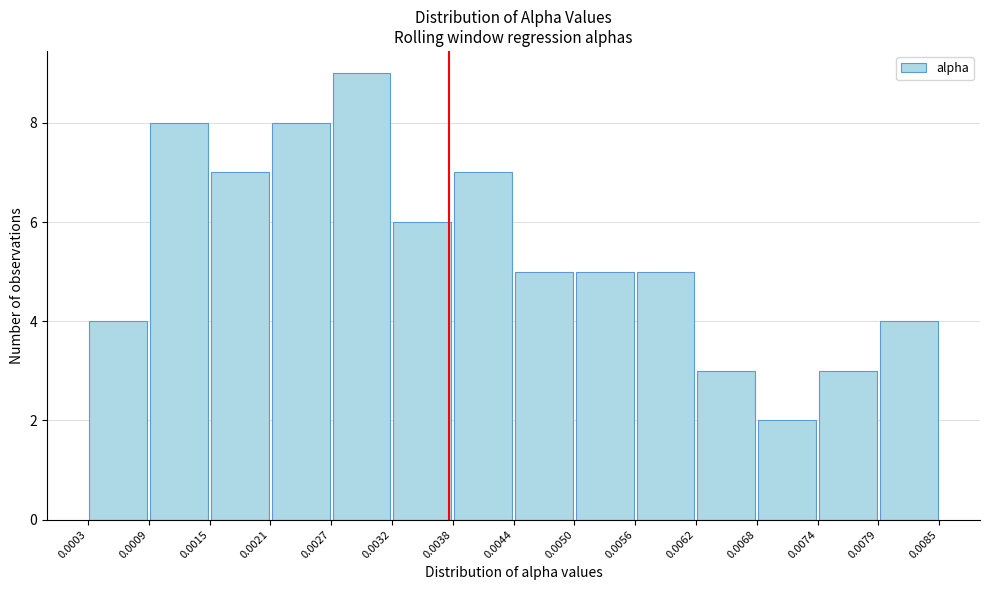

How tall is the bar that spans 0.0015 to 0.0021 on the x-axis? The values are not printed on the chart, so give them approximately, as read against the axis.

7